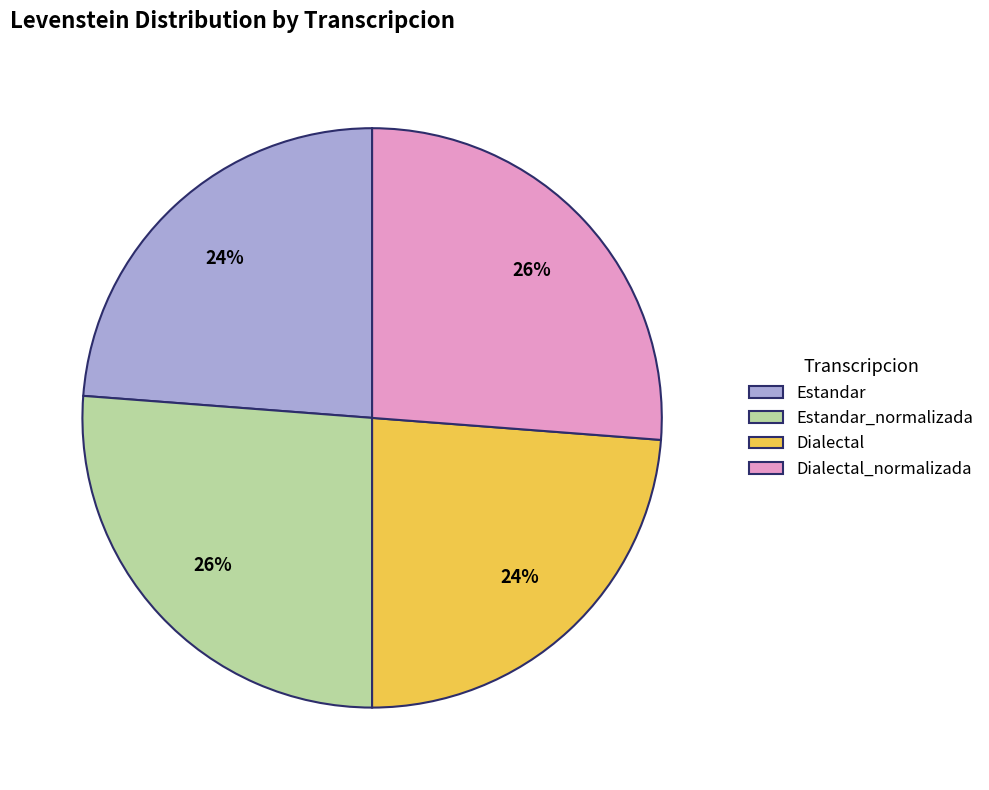

Is there any slice that represents more than half of the pie?

No